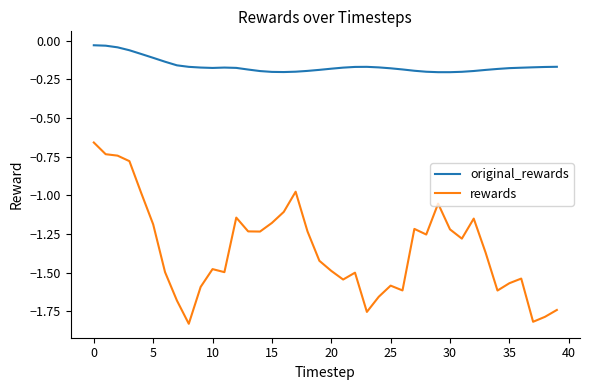

List the series in order of their peak value, highest first.

original_rewards, rewards